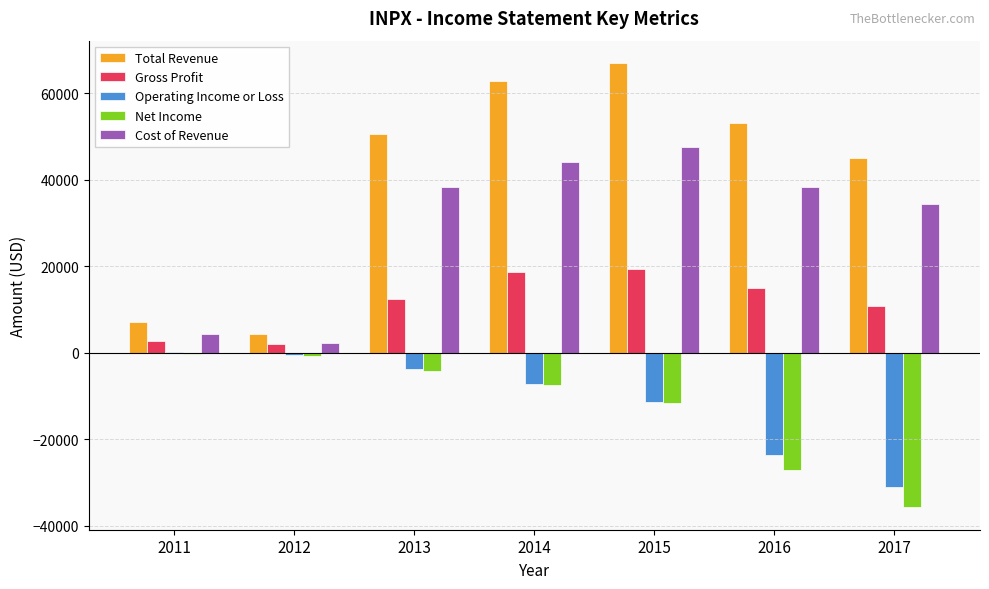

The value of Gross Profit at 2013 is 12300. True or false?

True